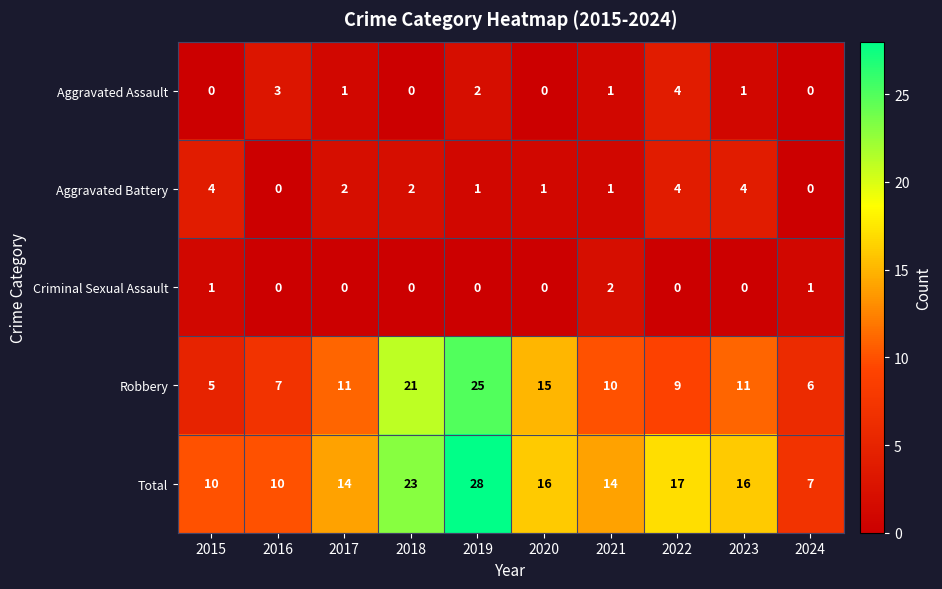

Which series has the widest spread of values?

Total